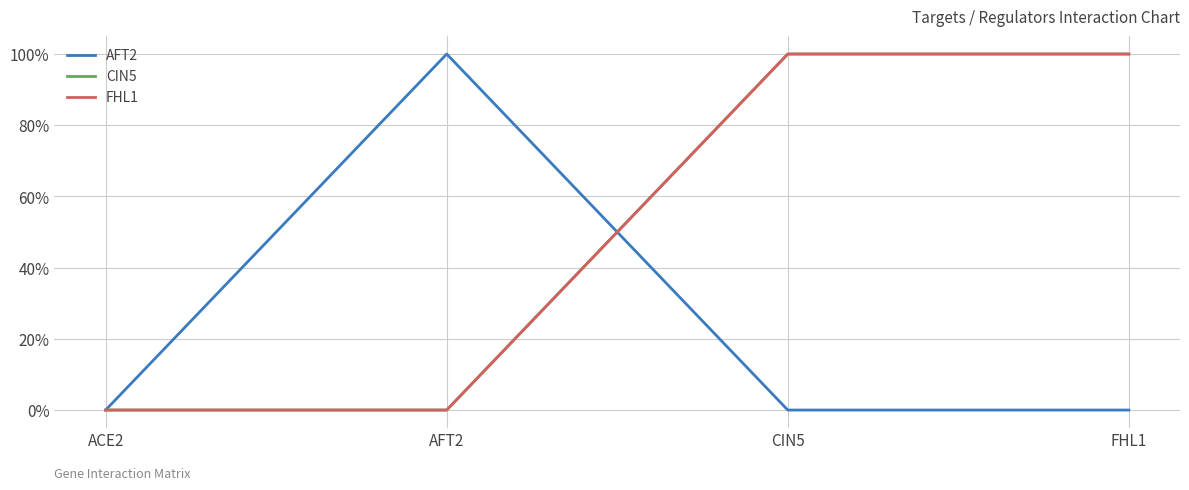

Reading left to right, list all the values displayed in this chart.

AFT2: 0	1	0	0
CIN5: 0	0	1	1
FHL1: 0	0	1	1